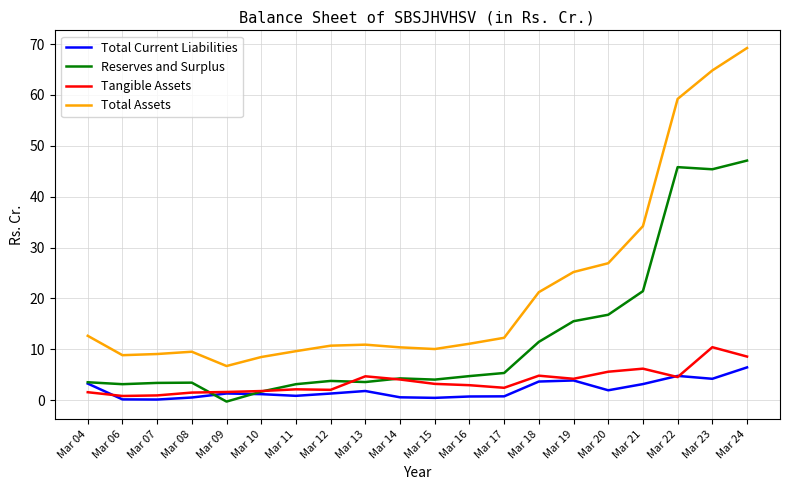

Between Mar 06 and Mar 22, which series saw the biggest shift?

Total Assets